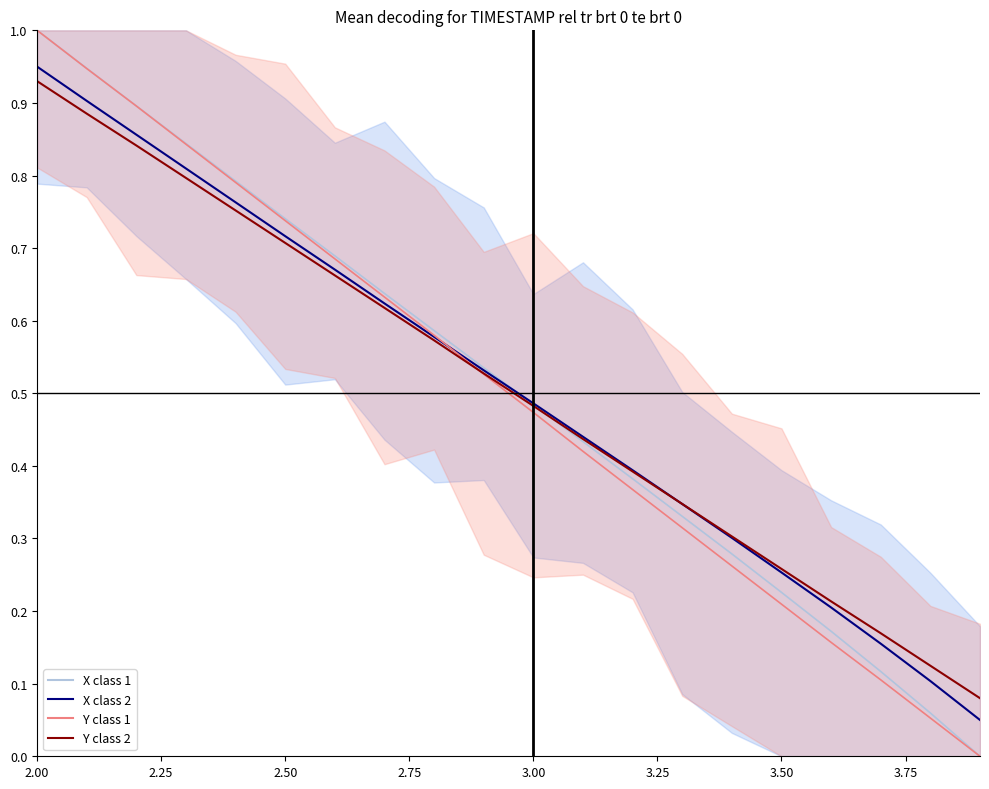

How many values in X class 1 mean are above zero?

19